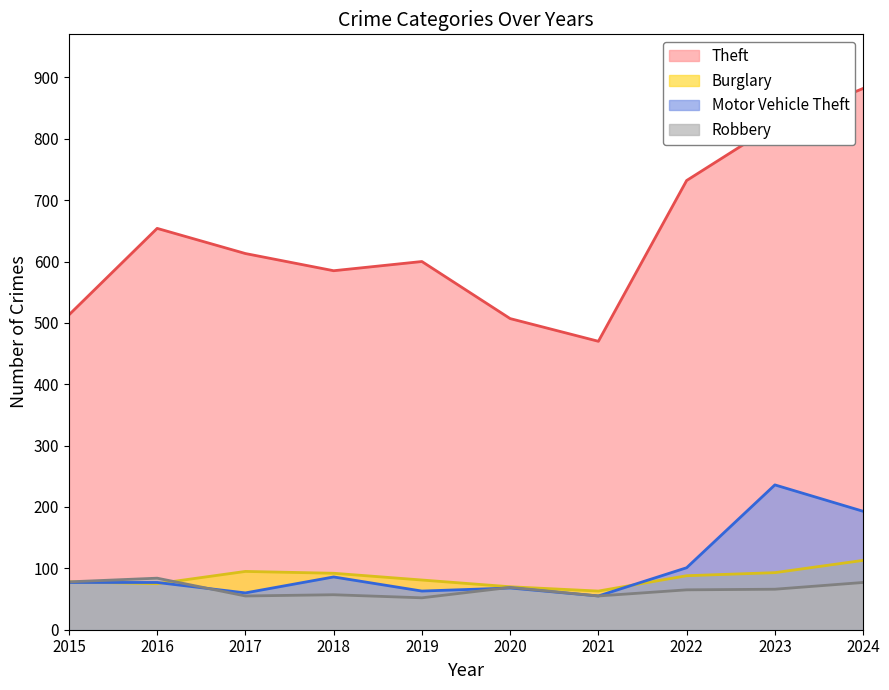

What is the value of the Burglary point at the 3rd from the left?

95